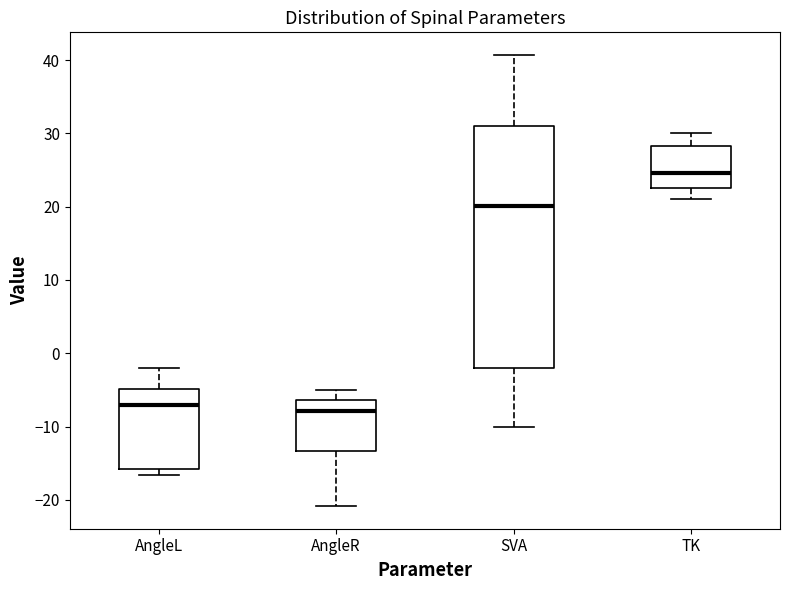

Where does the median line of the box for AngleR sit on the y-axis? The values are not printed on the chart, so give them approximately, as read against the axis.

-8